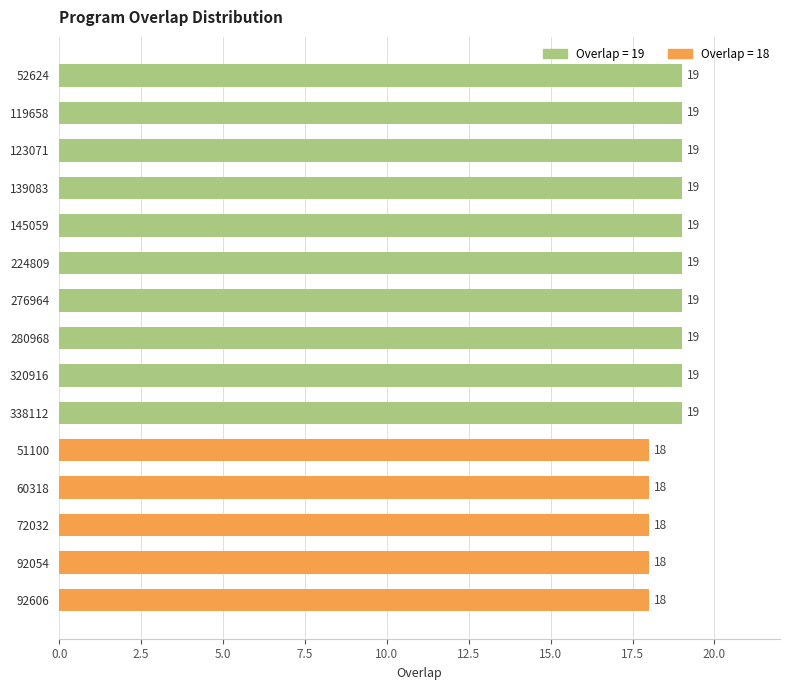

Which has a higher value, 145059 or 92054?

145059